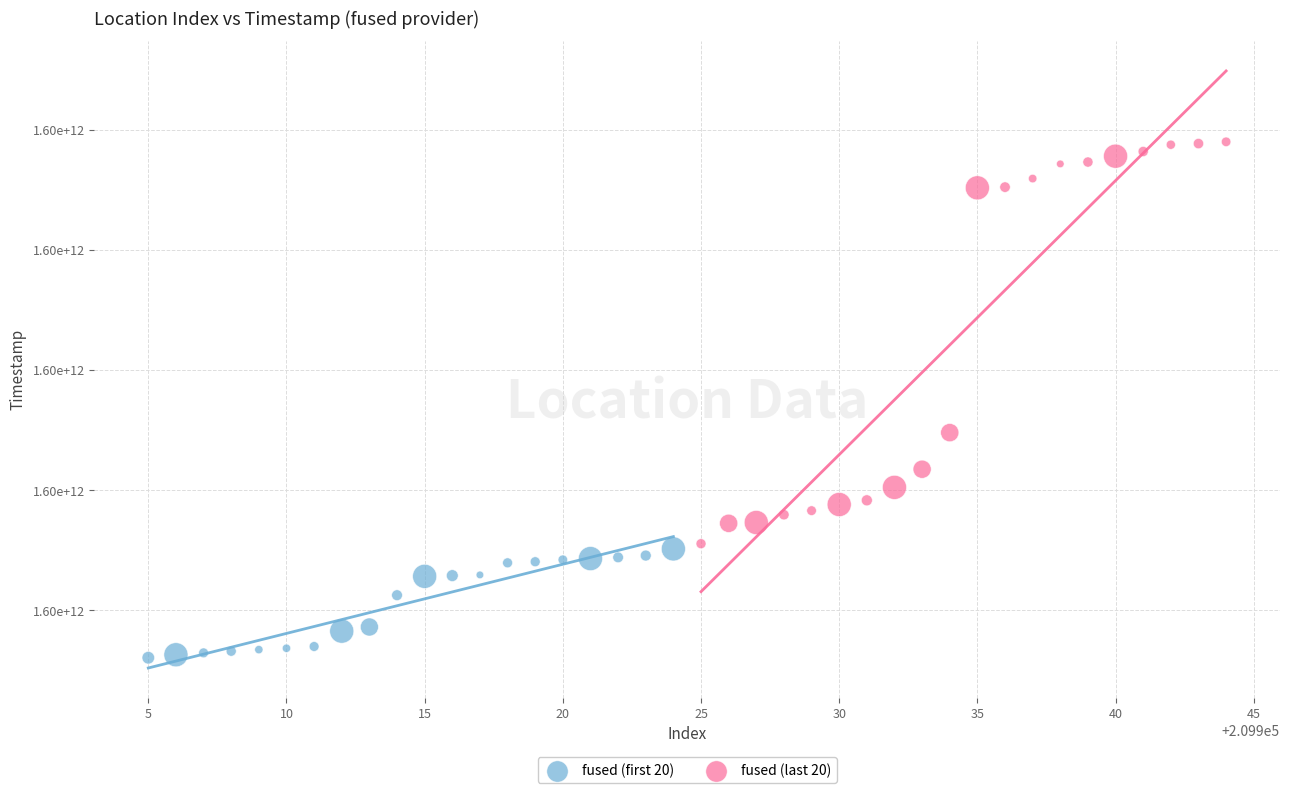

Which series contains the lowest Y value?

fused (first 20)